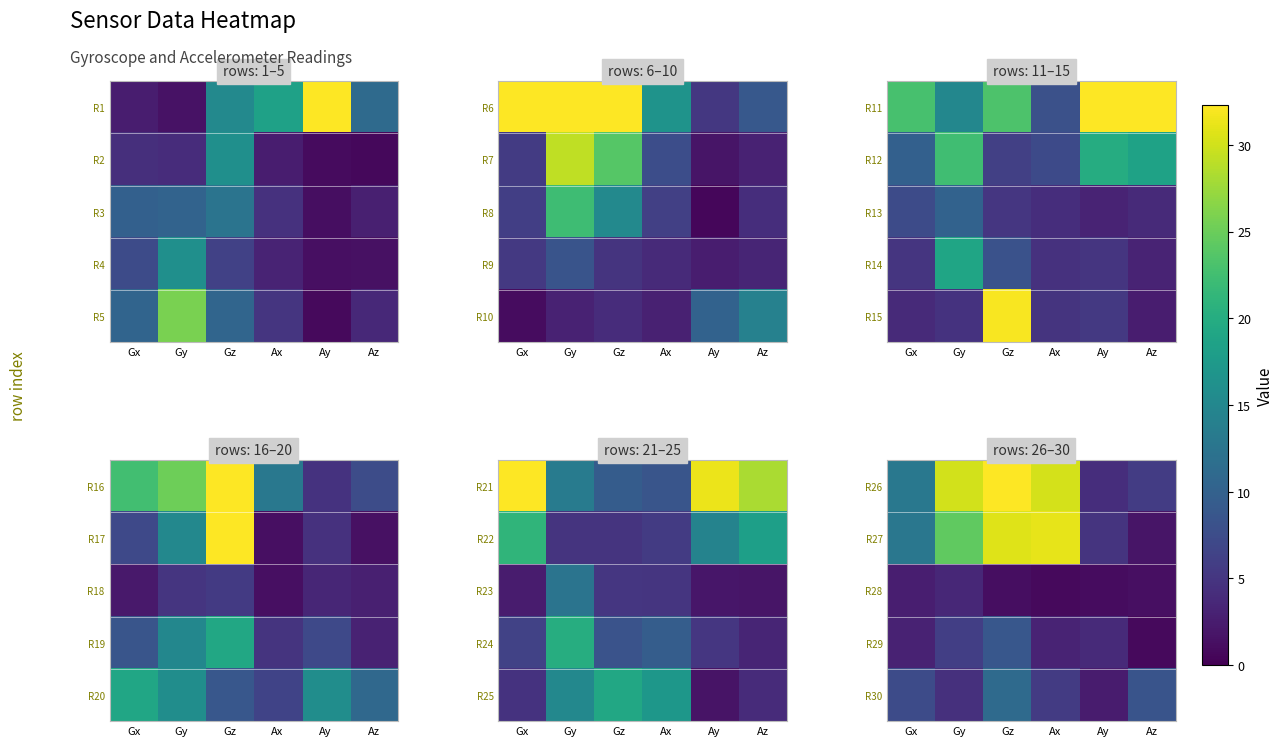

At which category is the sum across all series the highest?

Gz